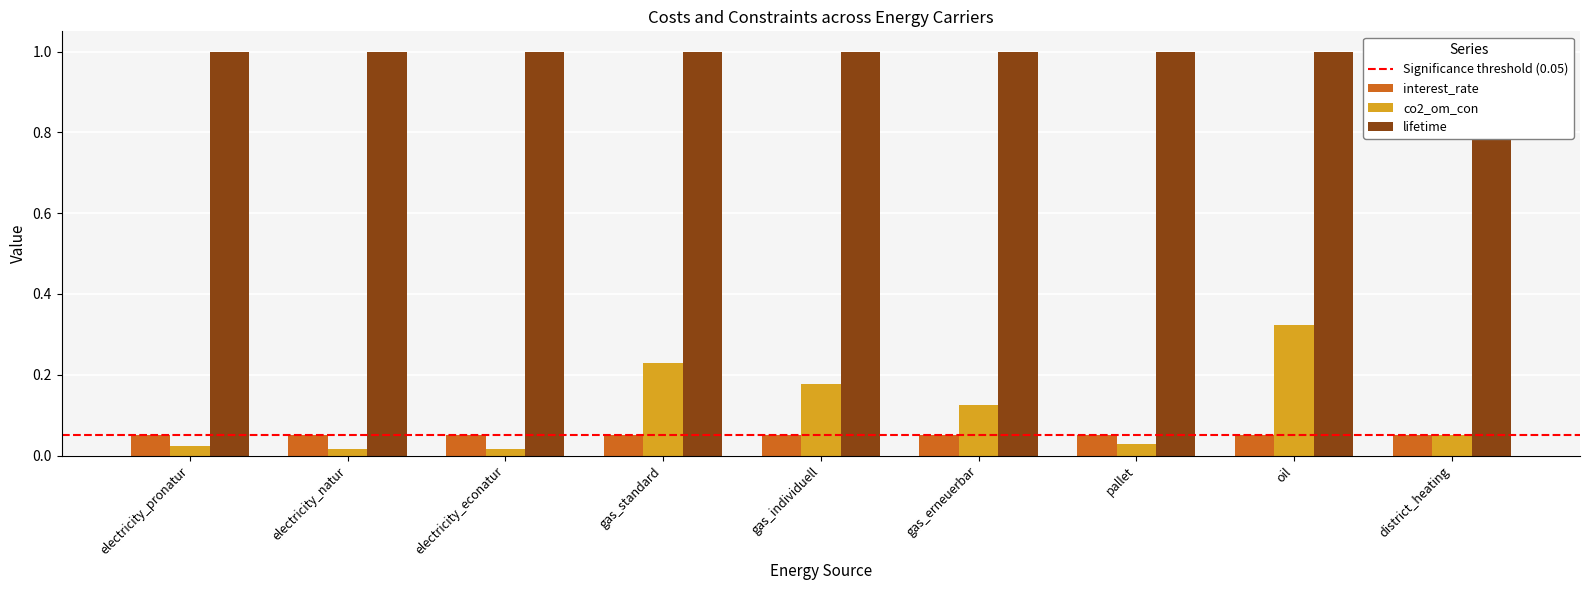

Rank the categories by interest_rate value from lowest to highest.

electricity_pronatur, electricity_natur, electricity_econatur, gas_standard, gas_individuell, gas_erneuerbar, pallet, oil, district_heating